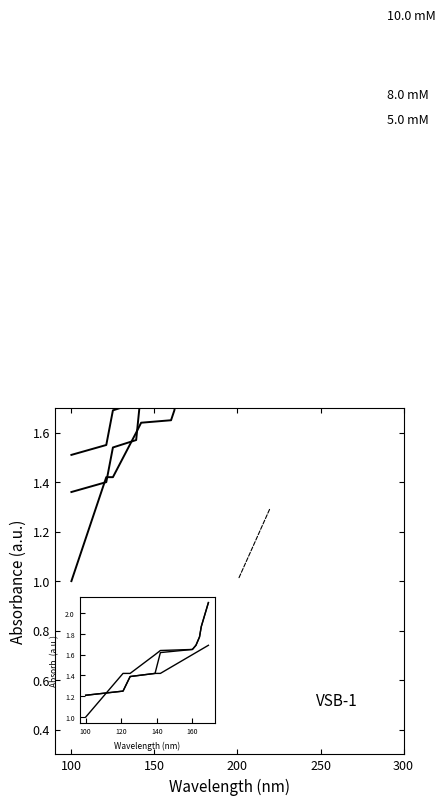

True or false: 8.0 mM has more than 2 interior local peaks.

False